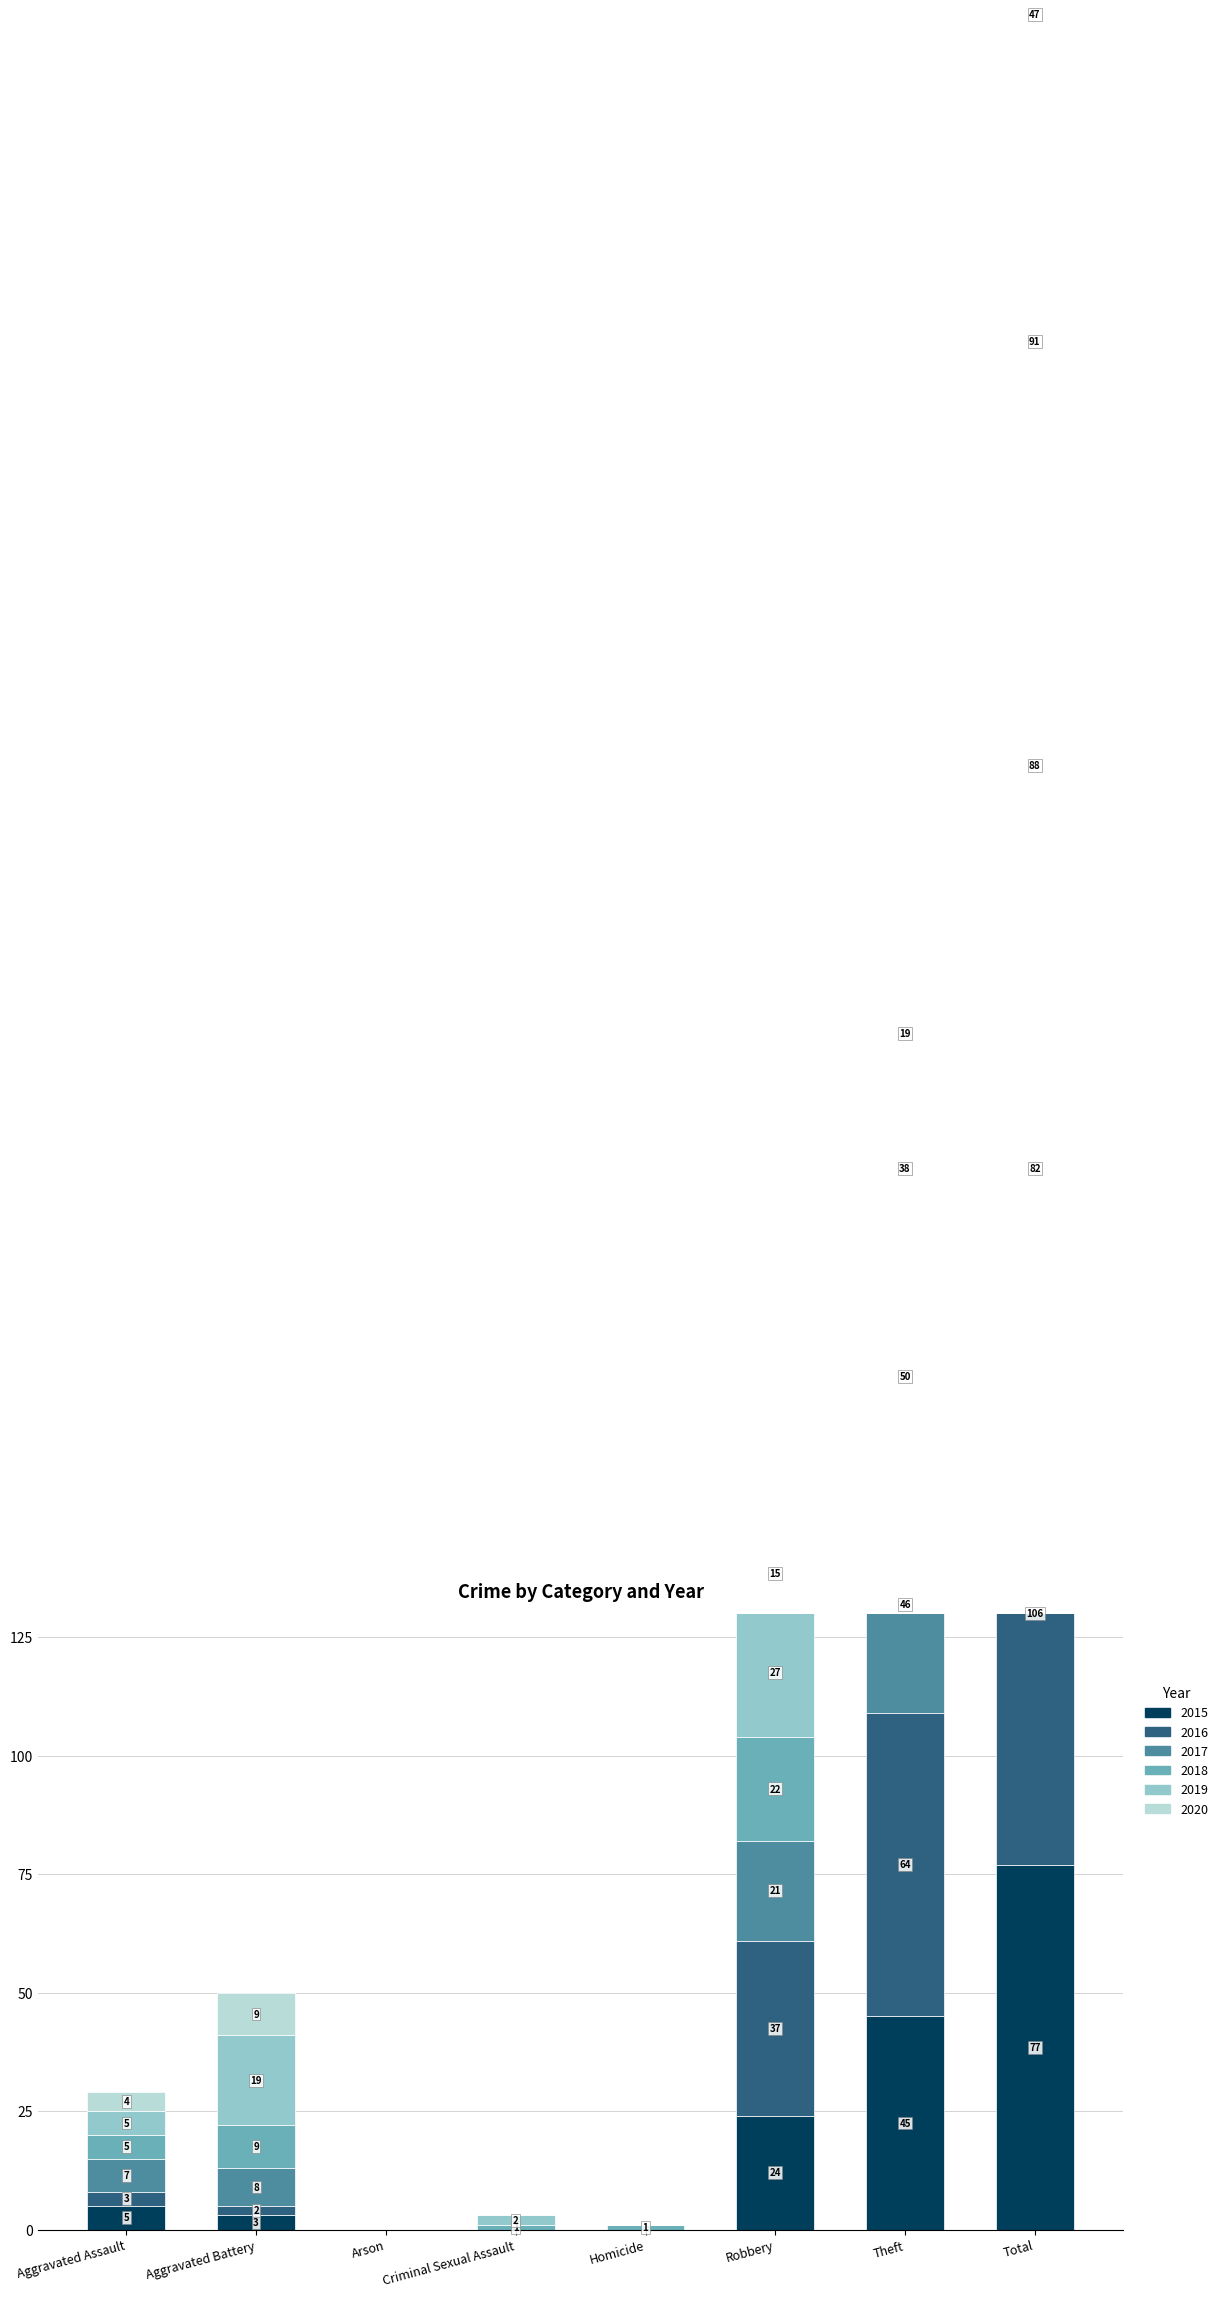

What is the difference between the maximum and minimum values in the 2015 series?

77